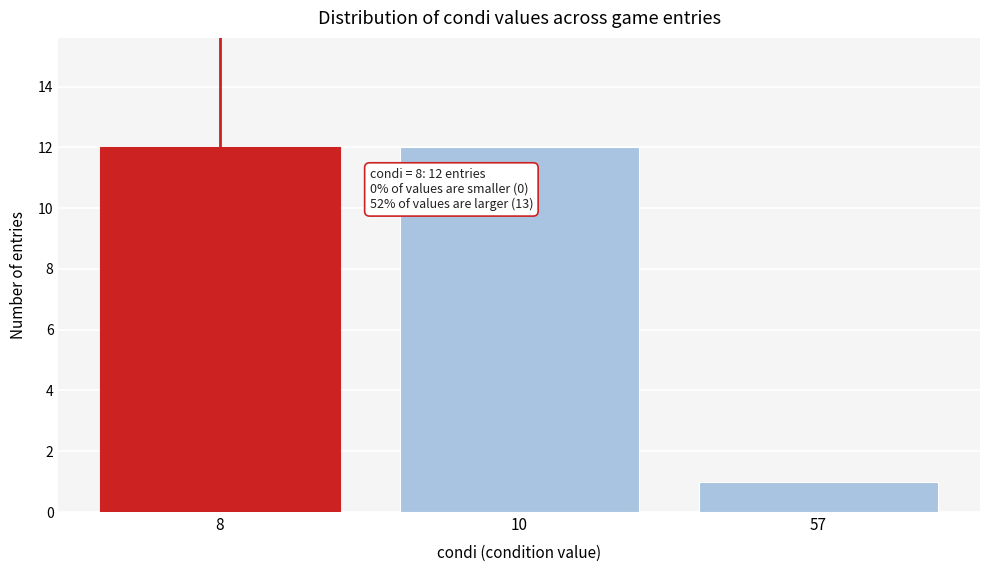

Reading left to right, list all the values displayed in this chart.

12	12	1